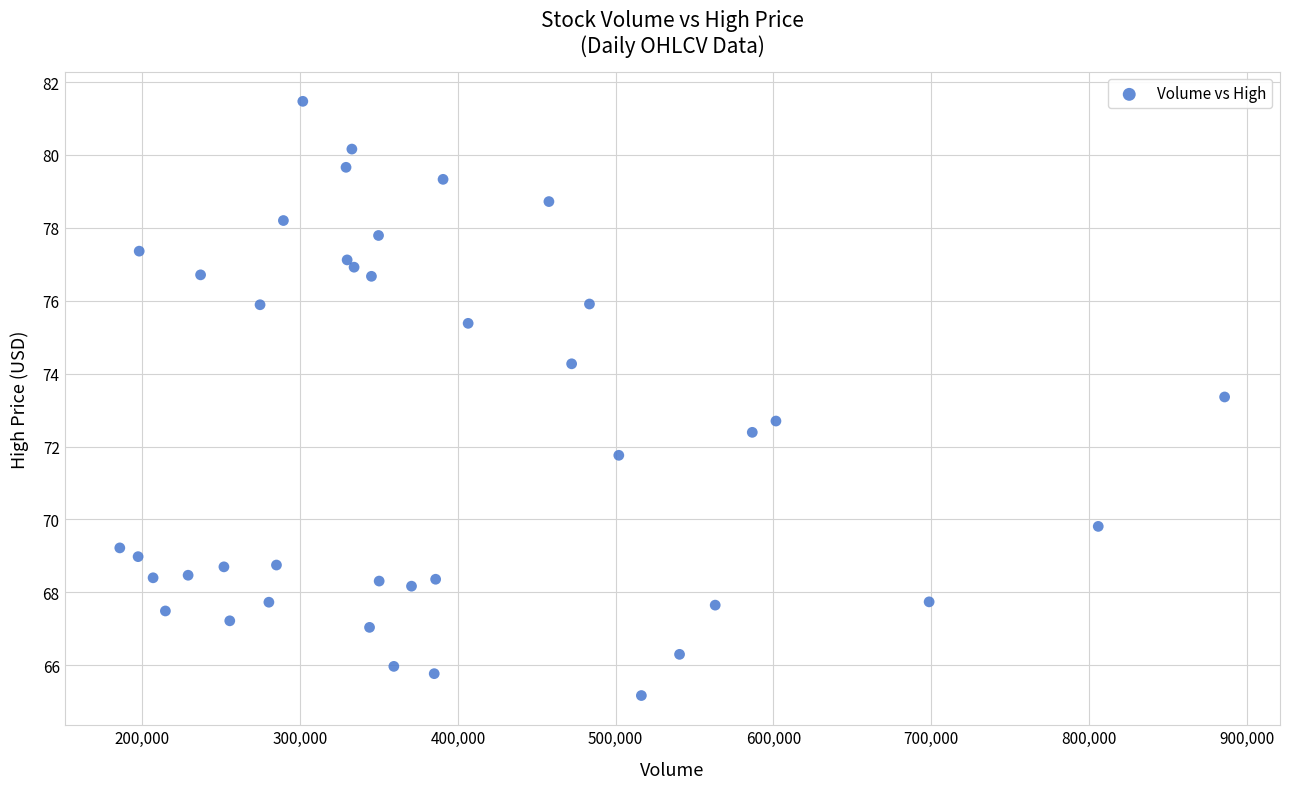

What is the range of X values (max minus min)?

700300.0